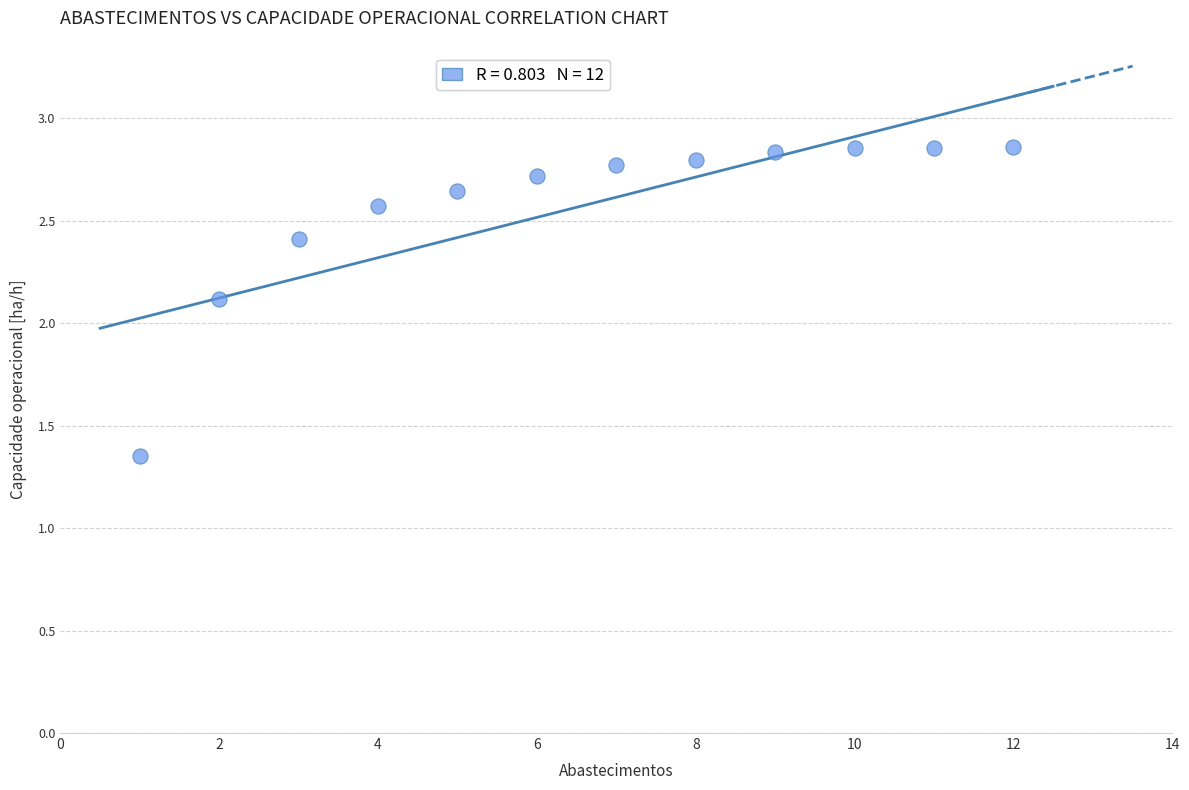

What is the average X value?

6.5